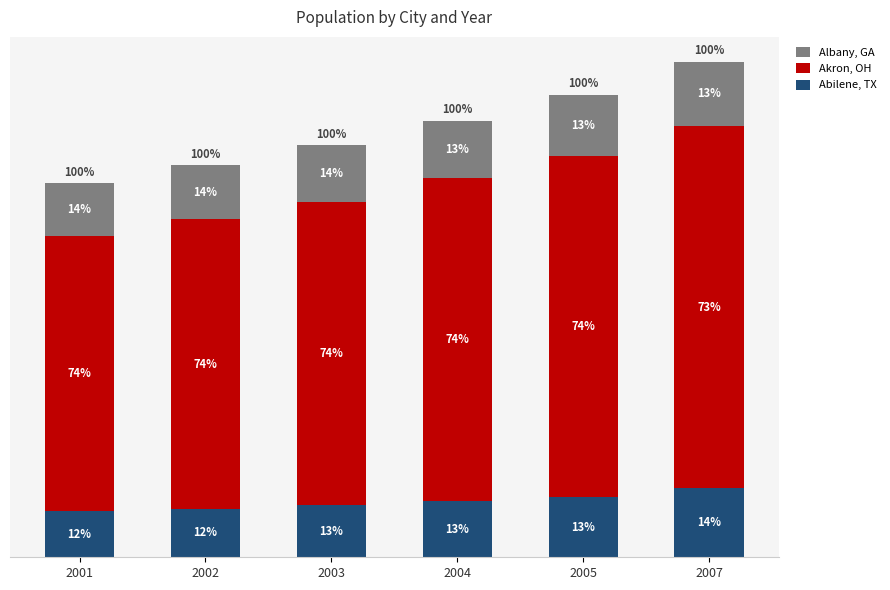

What is the value of the Albany, GA bar at the 3rd from the left?

4258